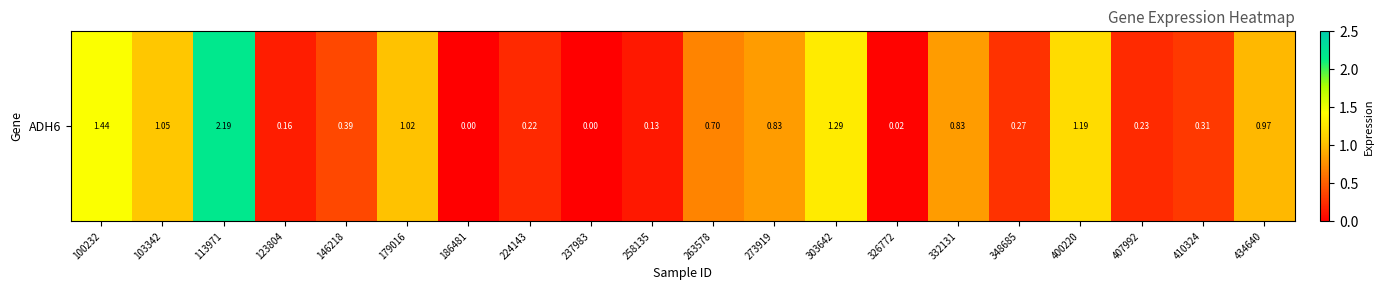

What is the difference between the second highest and second lowest values?

1.4